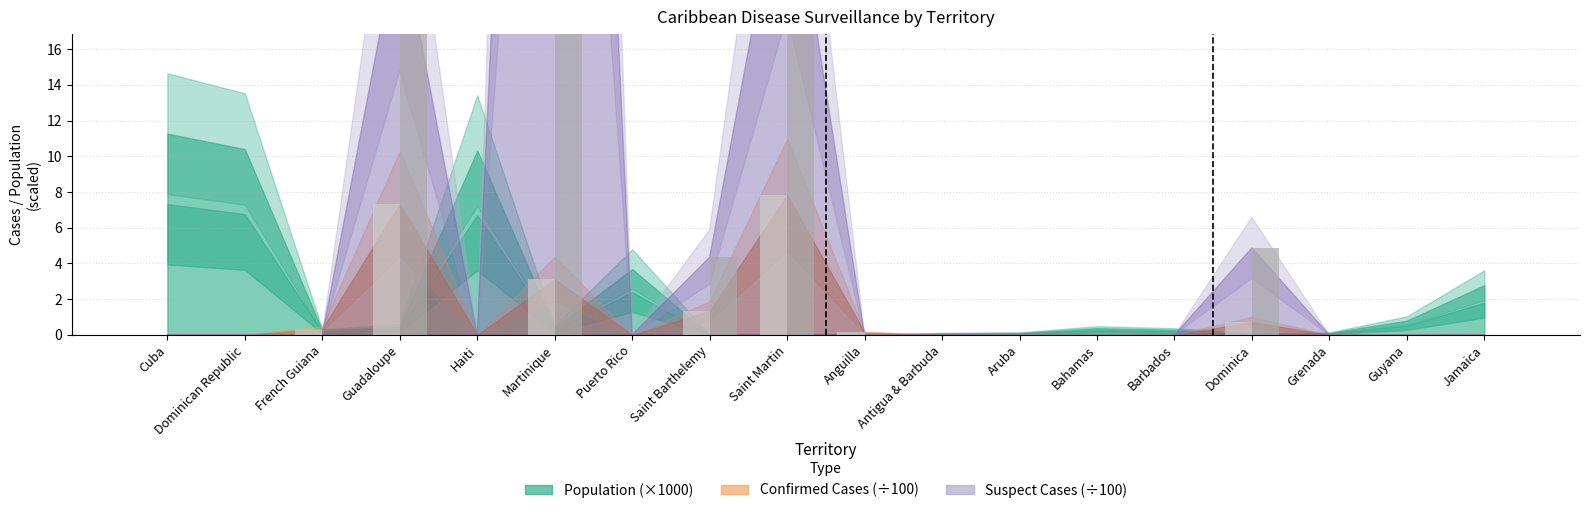

The Confirmed Cases series shows 0.7 at Saint Barthelemy. True or false?

False